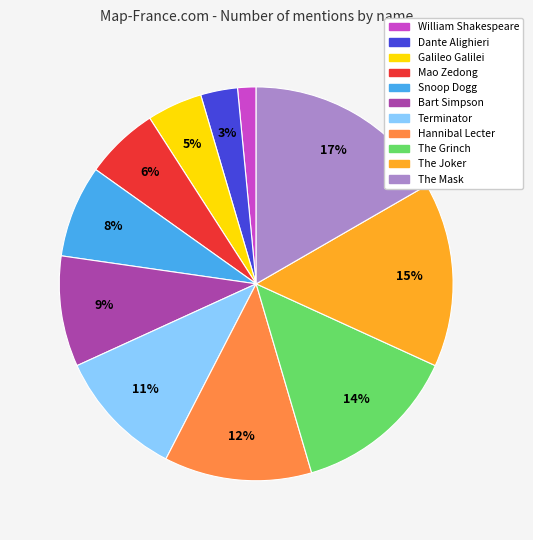

How many slices are in this pie chart?

11